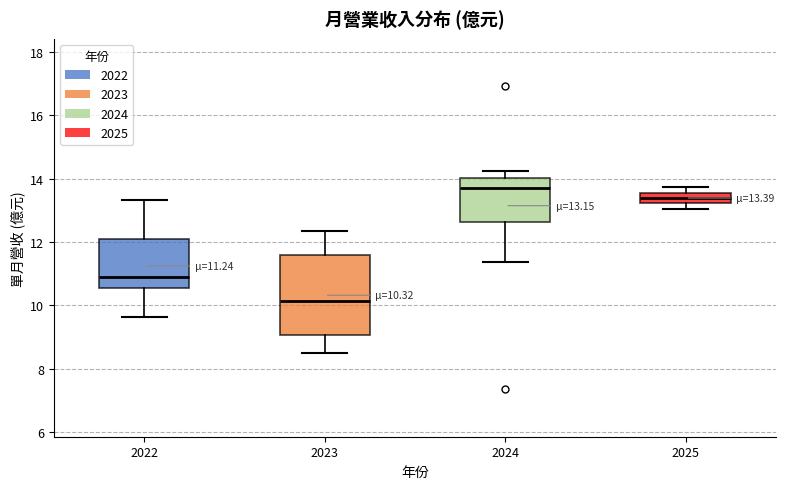

Comparing the boxes themselves (not the whiskers), which one is the tallest?

2023